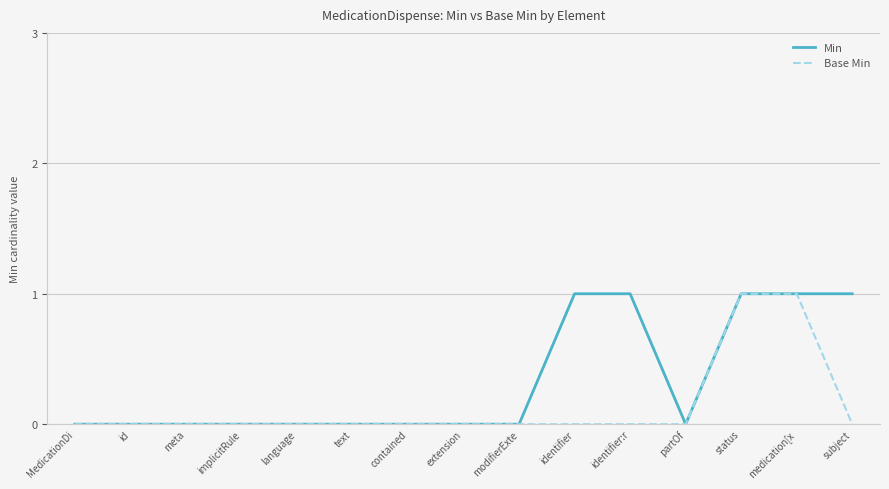

True or false: Min has a value of 2 at subject.

False